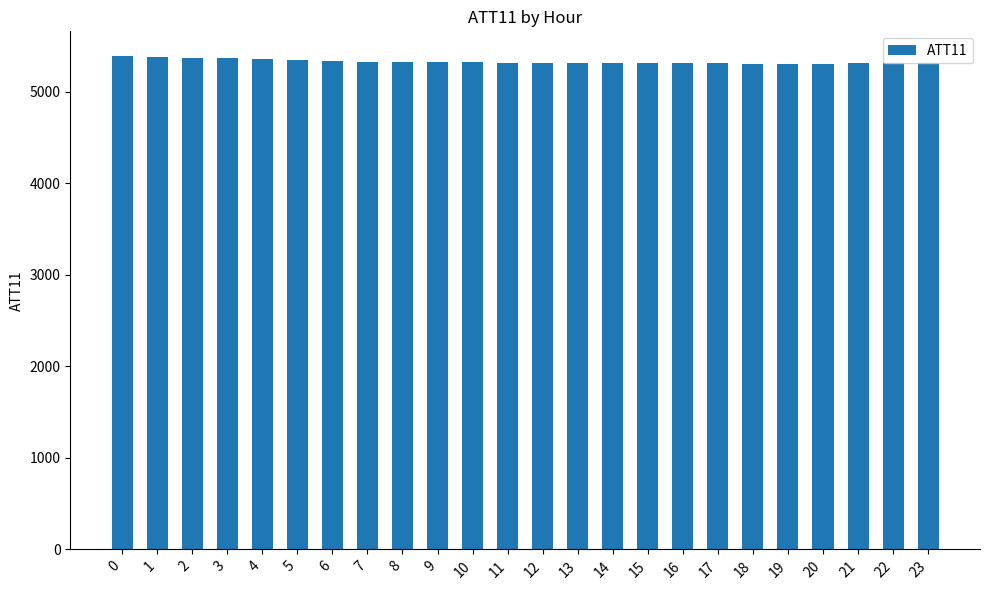

What is the average value?

5330.4